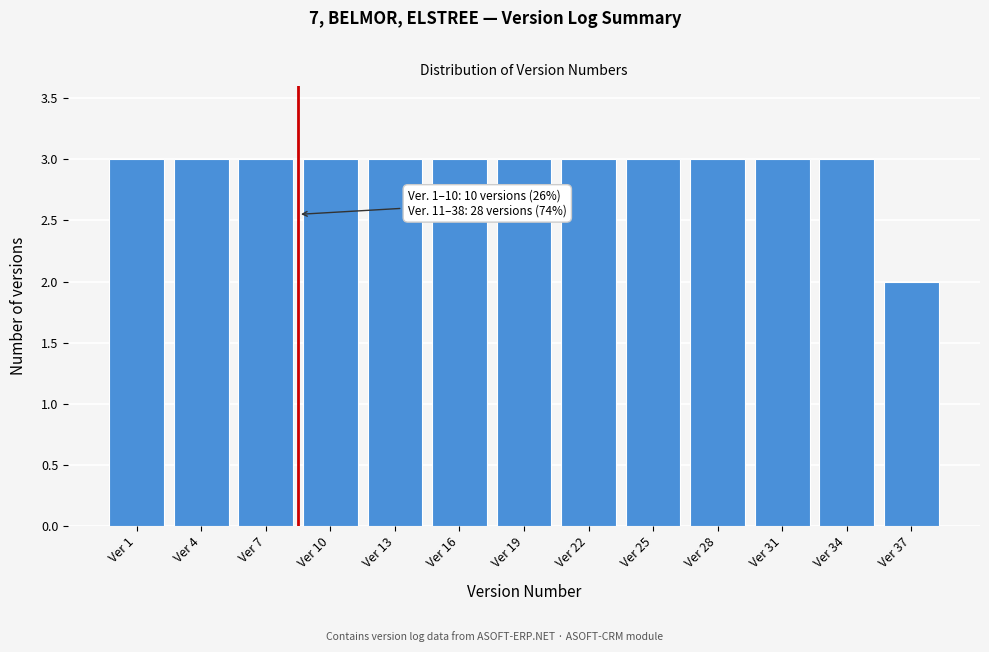

Reading right to left, what are all the values shown in this chart?

2	3	3	3	3	3	3	3	3	3	3	3	3